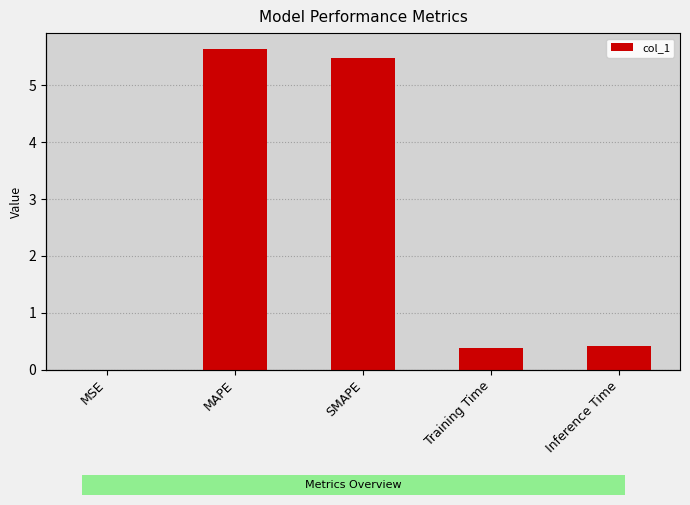

Reading left to right, what are all the values shown in this chart?

MSE=0.0	MAPE=5.6	SMAPE=5.5	Training Time=0.4	Inference Time=0.4